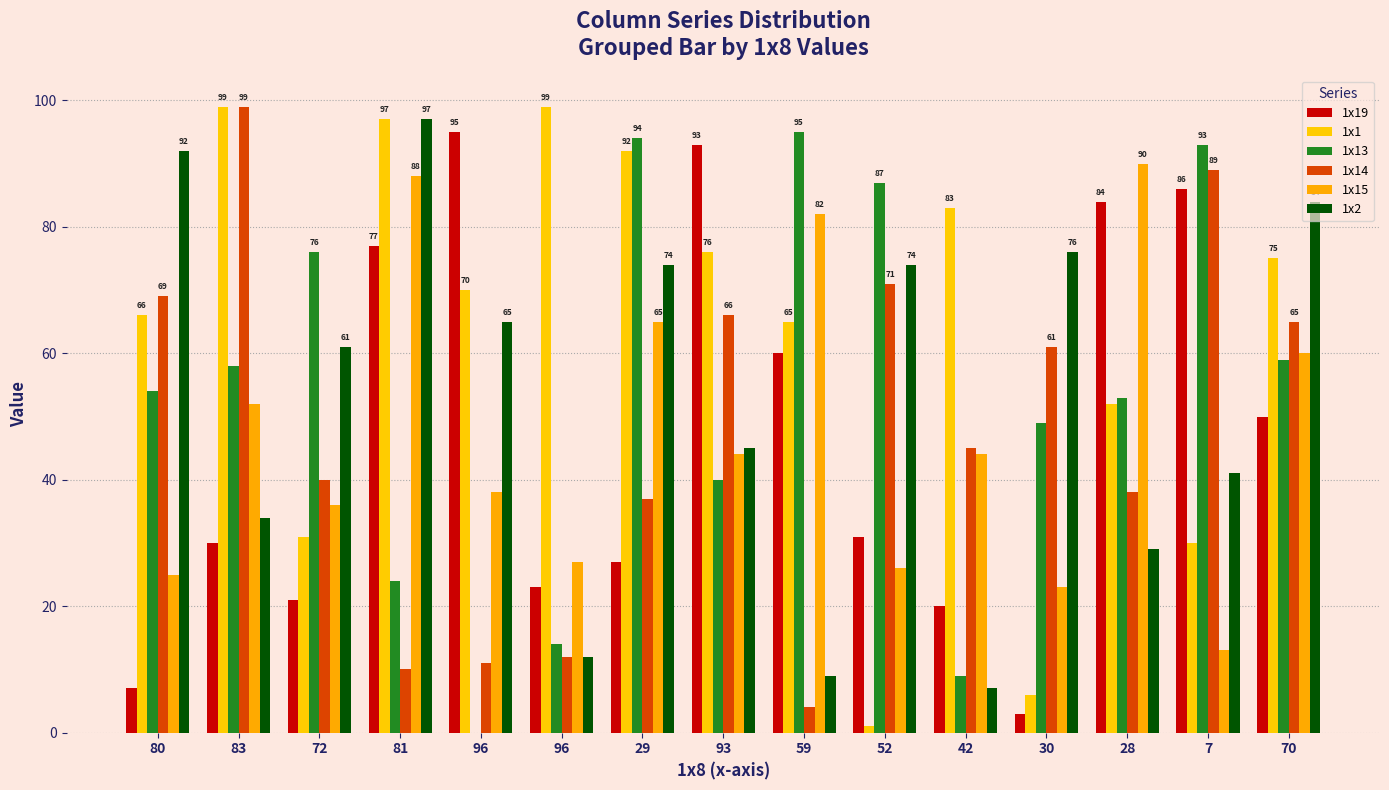

Which has a higher value, 29 or 72?

29